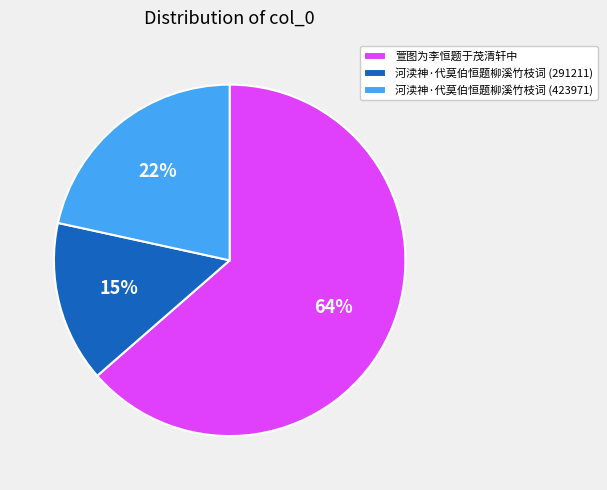

What is the largest slice in the pie chart?

萱图为李恒题于茂清轩中